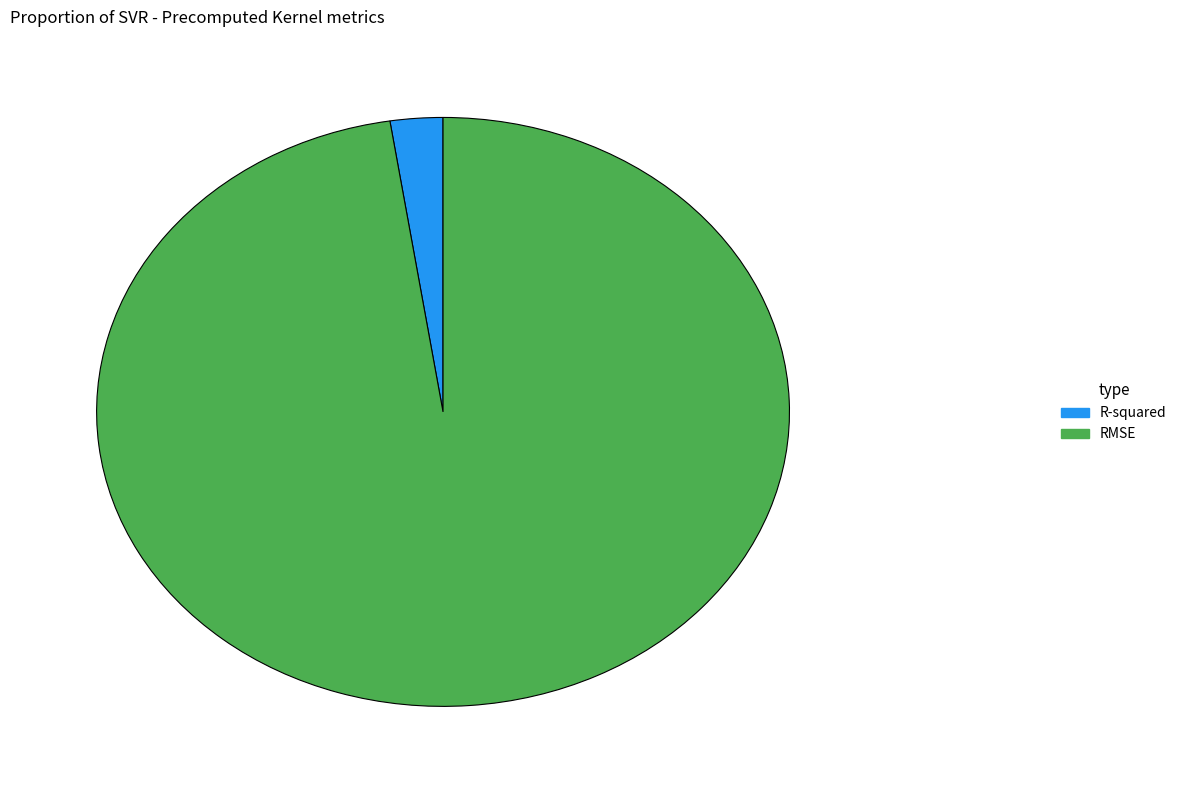

Is the sum of RMSE and R-squared greater than half?

Yes